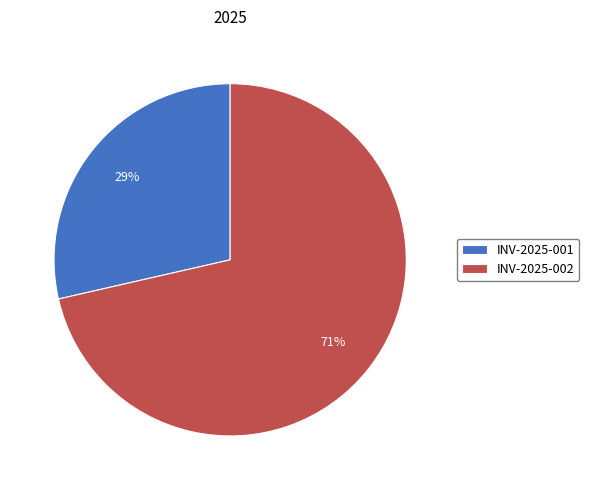

To the nearest percent, what is the combined percentage of INV-2025-002 and INV-2025-001?

100%